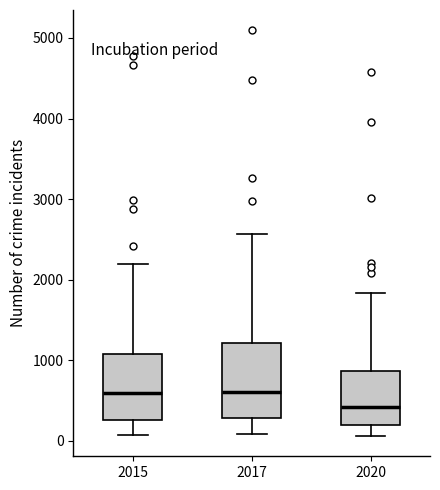

Reading left to right, read every box against the y-axis: the position of its median line, the range the box covers, and the ends of its whiskers. The values are not printed on the chart, so give them approximately, as read against the axis.

2015: median 600, box 300 to 1100, whiskers 100 to 2200
2017: median 600, box 300 to 1200, whiskers 100 to 2600
2020: median 400, box 200 to 900, whiskers 100 to 1800